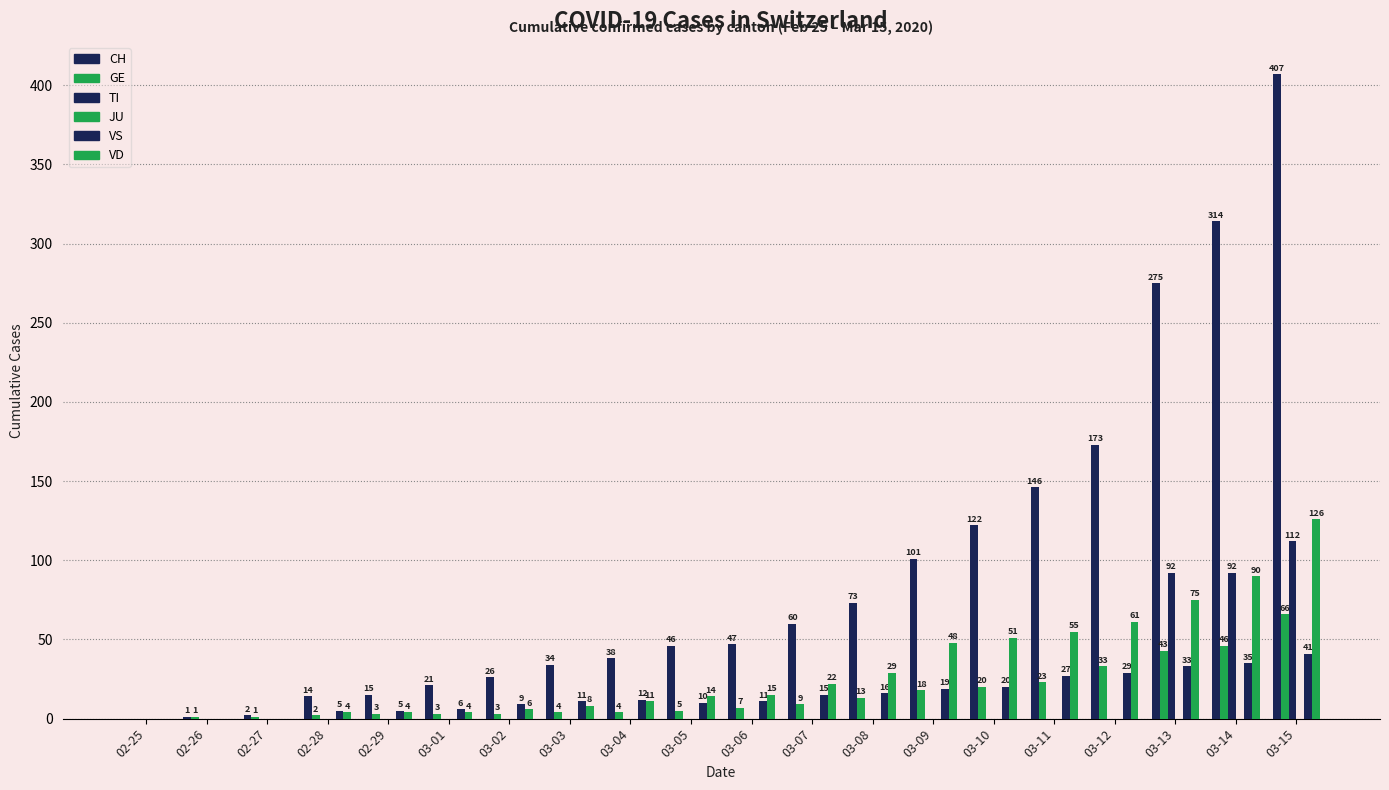

Rank the series at 03-01 from lowest to highest value.

TI, JU, GE, VD, VS, CH